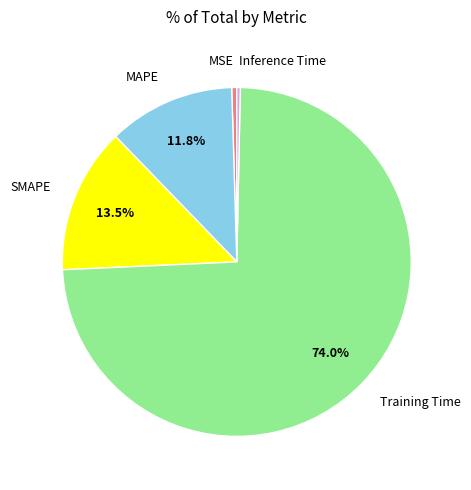

Does Training Time represent more than half of the total?

Yes